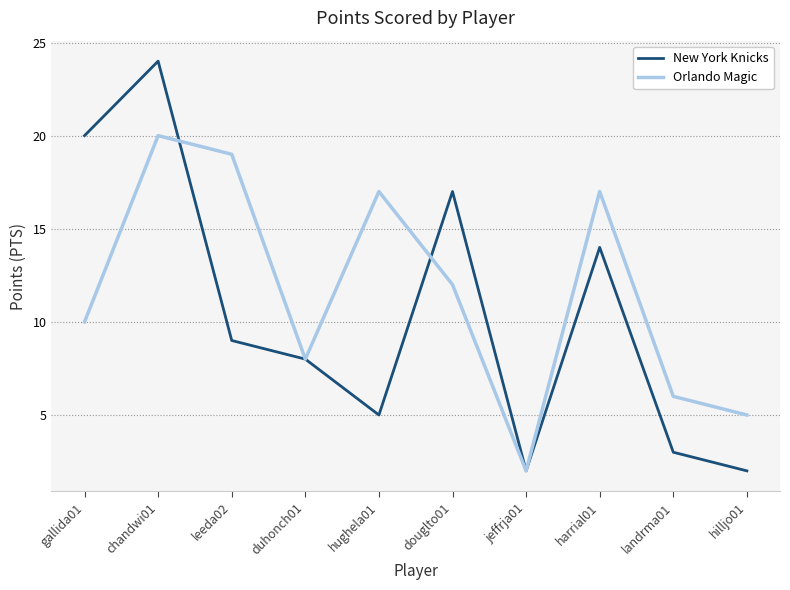

What is the difference between the maximum and second lowest values in the New York Knicks series?

22